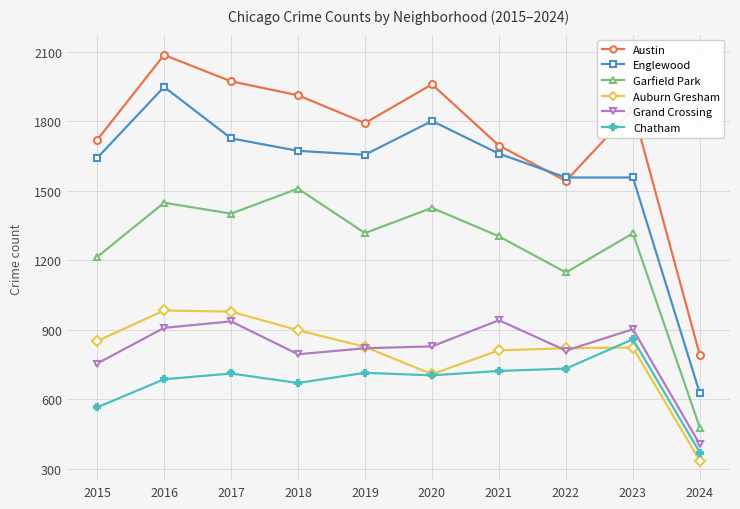

How many interior local peaks does the Garfield Park series have?

4